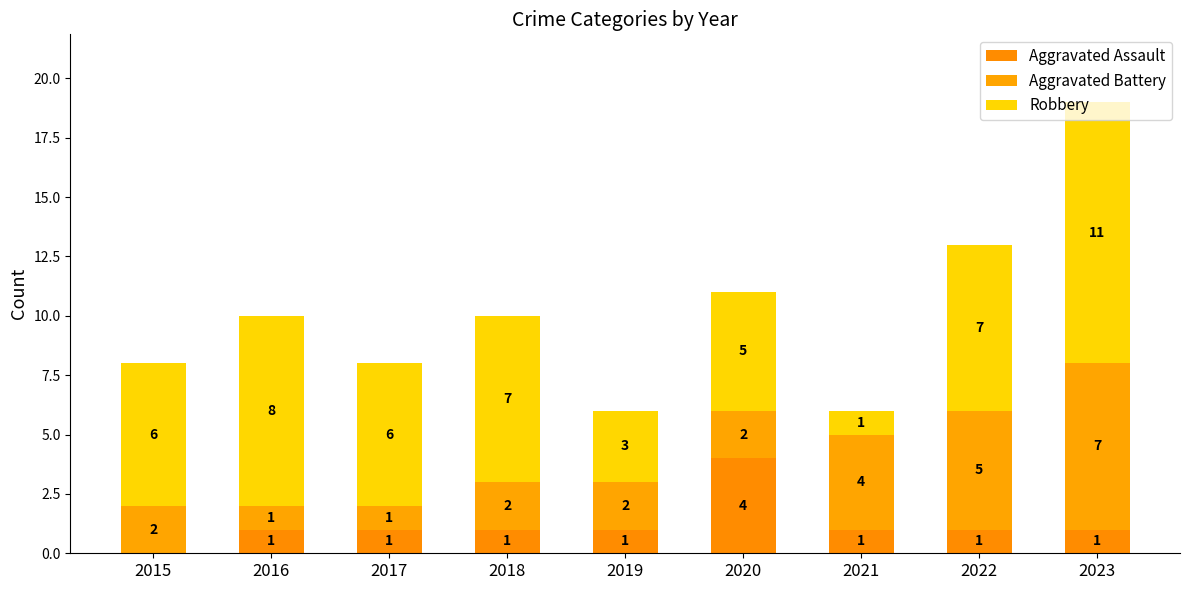

What is the difference between the maximum and minimum values in the Aggravated Battery series?

6